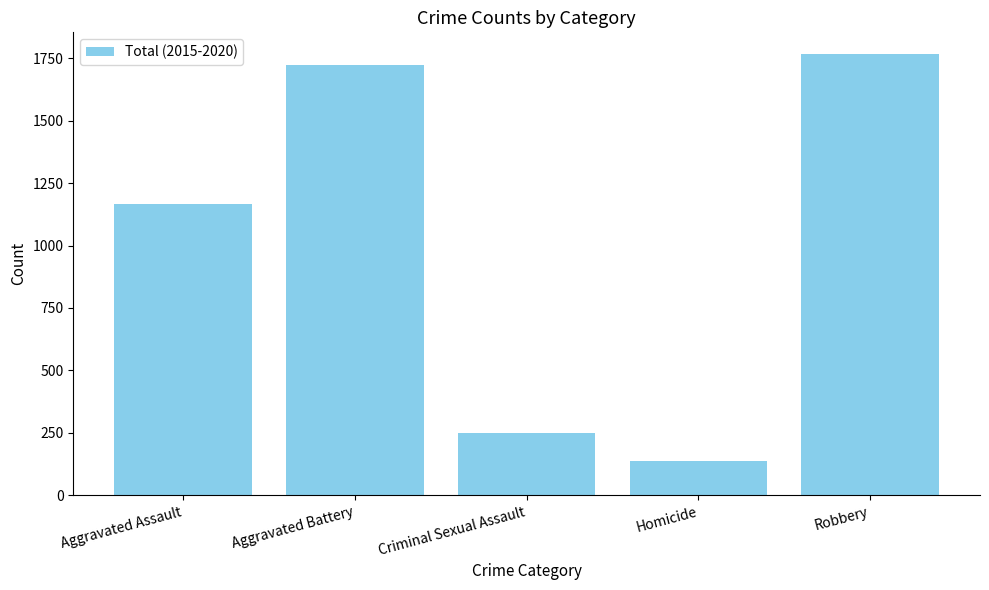

What is the label of the 1st bar from the left?

Aggravated Assault